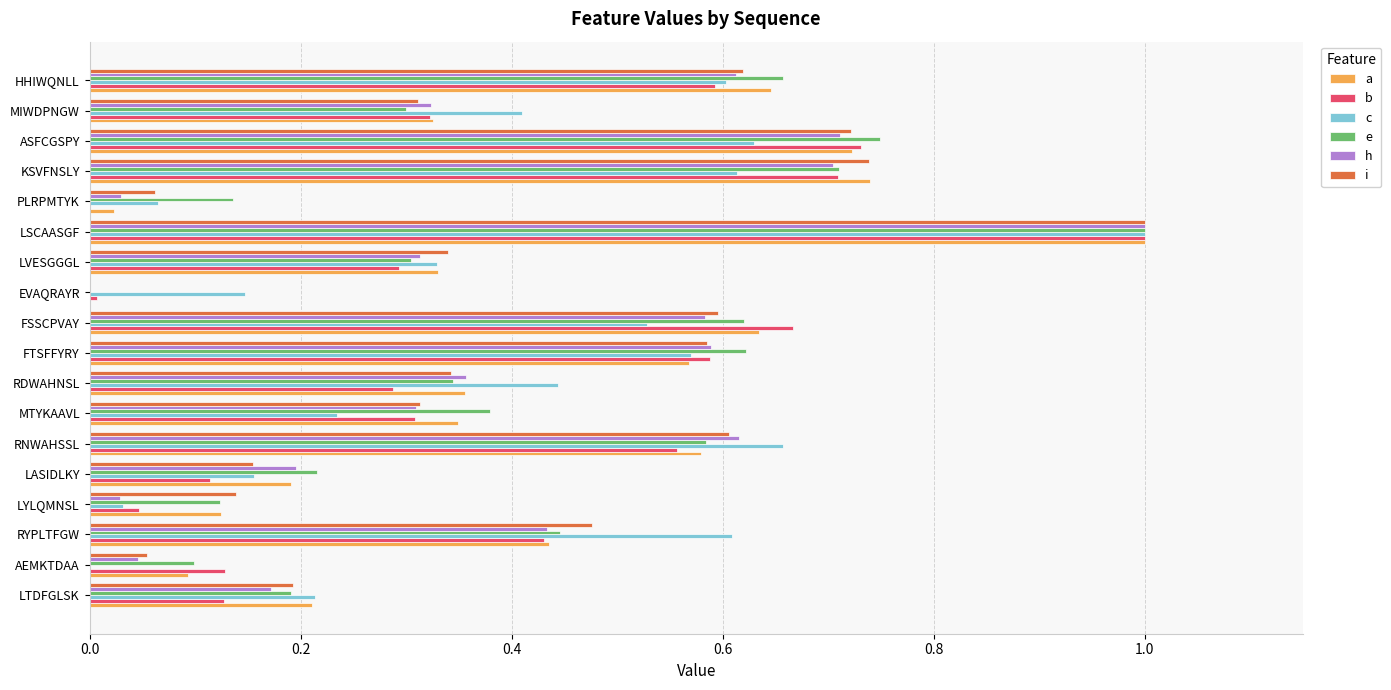

Which label corresponds to the largest value in the chart?

LSCAASGF